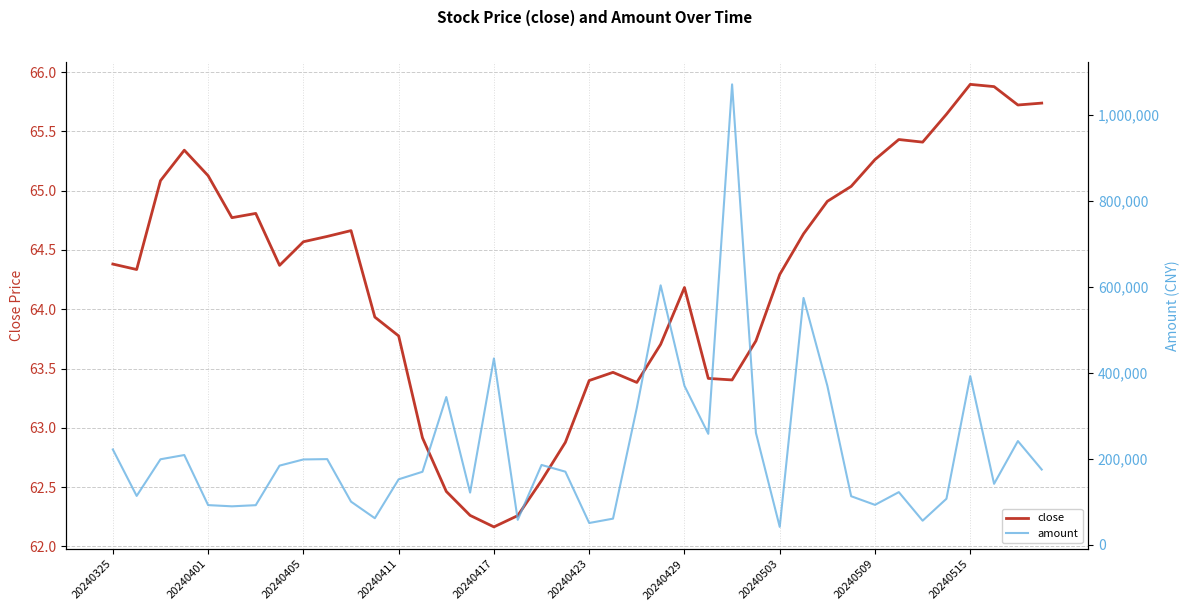

What position from the left is 11?

12